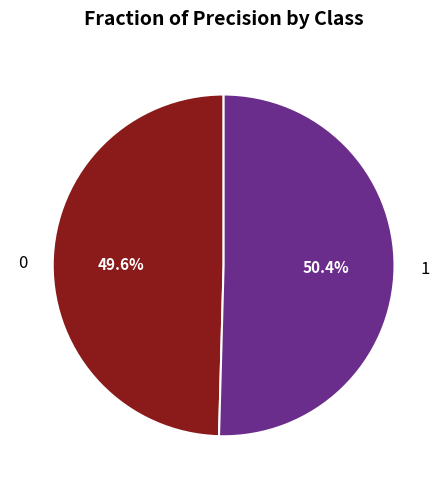

Rank the categories by value from highest to lowest.

1, 0